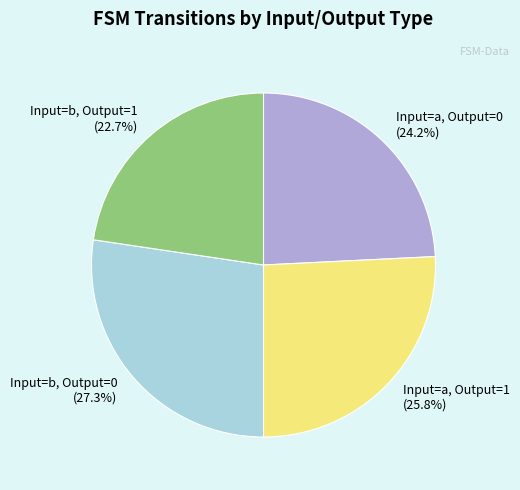

Approximately how many times larger is the value at Input=a, Output=0 compared to Input=b, Output=1?

1.1